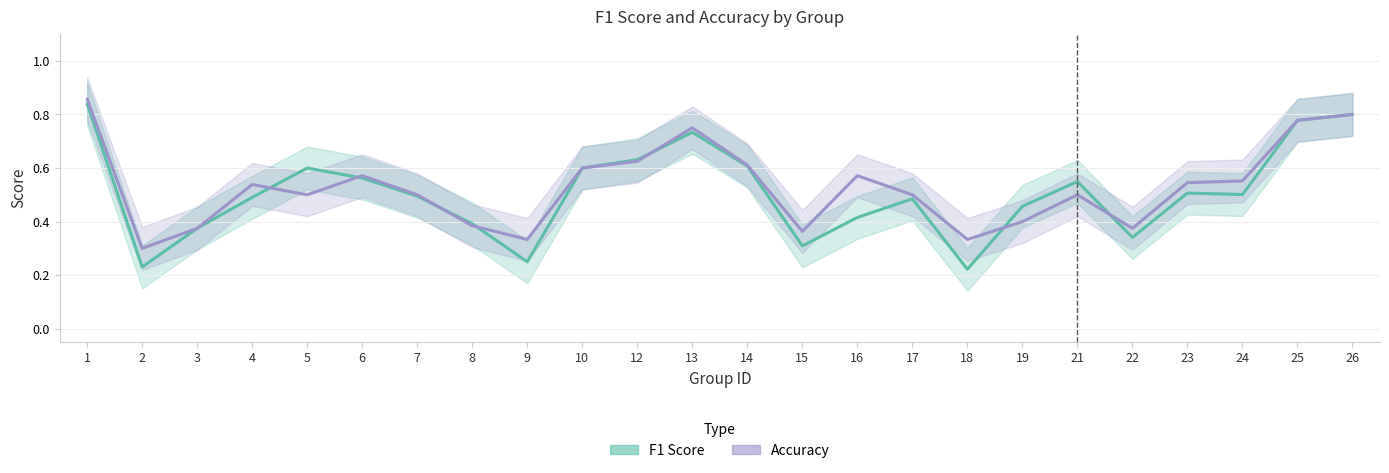

Is it true that f1 equals 0.8 at 1?

True